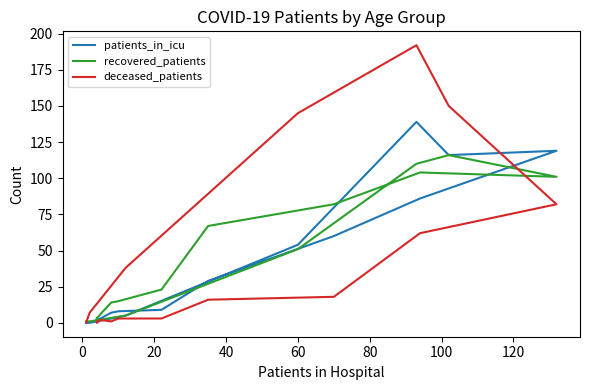

Reading right to left, list all the values displayed in this chart.

patients_in_icu: 0	0	5	54	139	116	119	86	60	29	9	8	7	3	2	3
recovered_patients: 1	1	5	51	110	116	101	104	82	67	23	15	14	6	3	1
deceased_patients: 0	7	38	145	192	150	82	62	18	16	3	3	1	2	0	1